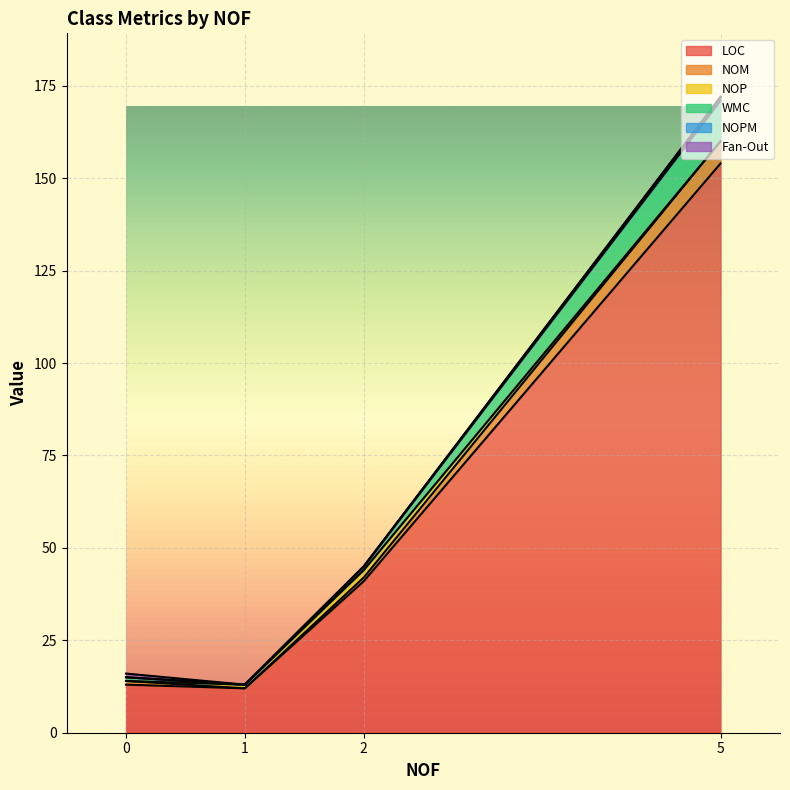

True or false: LOC has a value of 3 at 0.

False